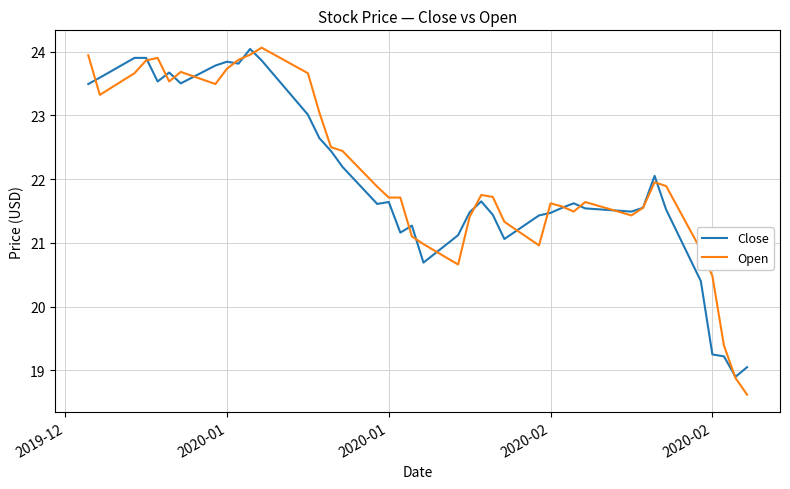

At how many categories does at least one series exceed 20?

37